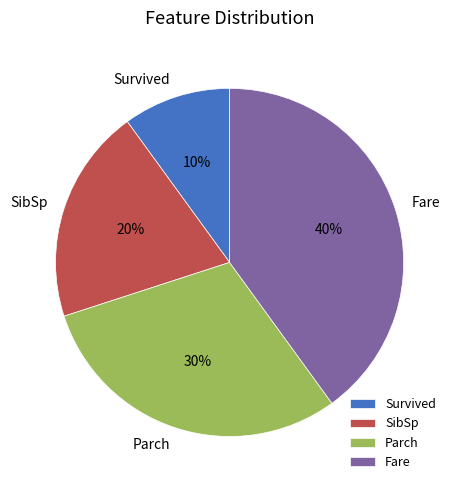

Is there a majority slice in this chart?

No